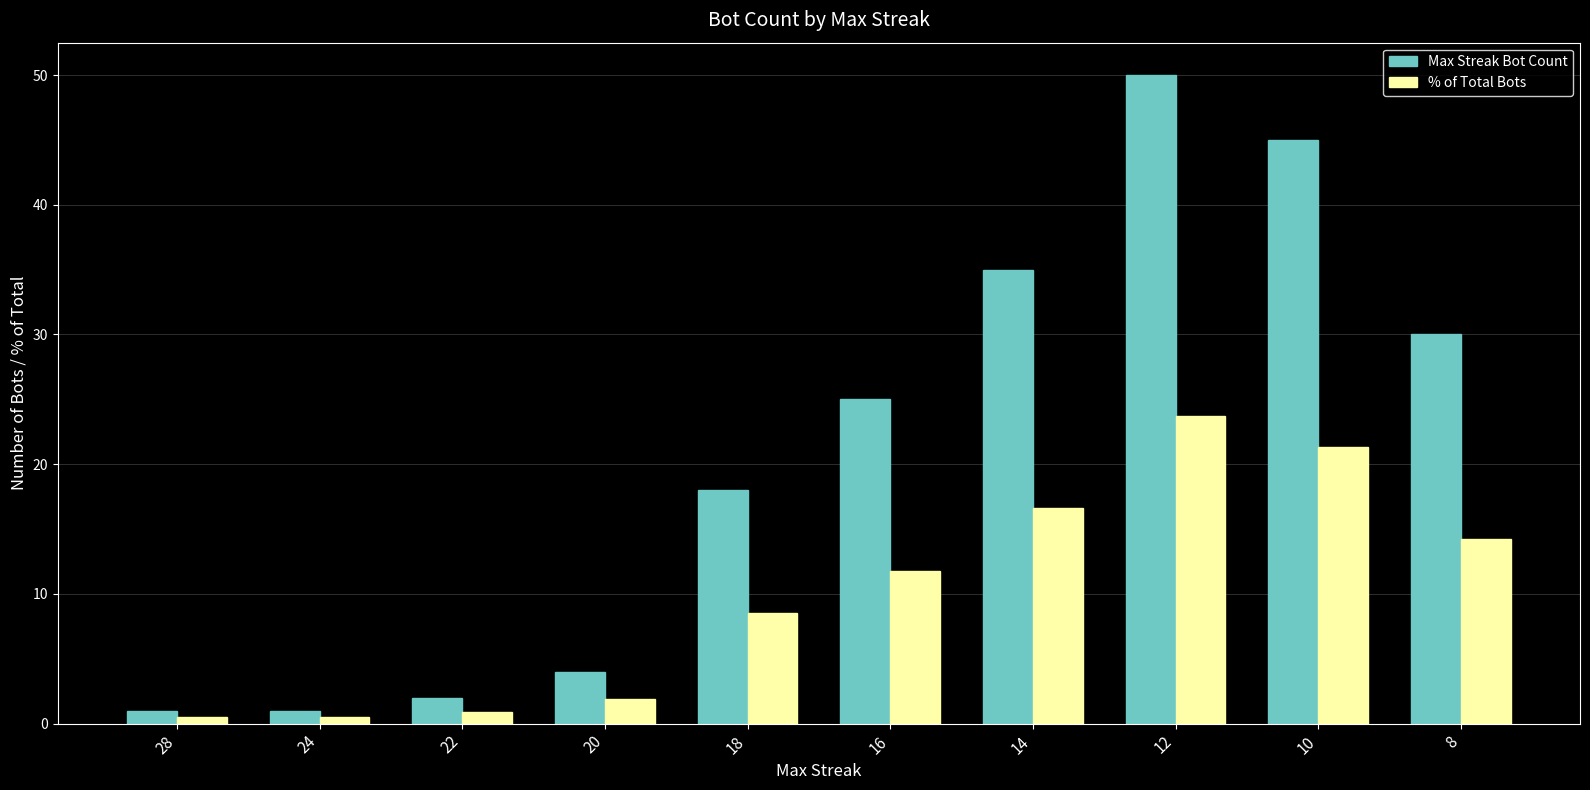

The value of % of Total Bots at 14 is 16.6. True or false?

True